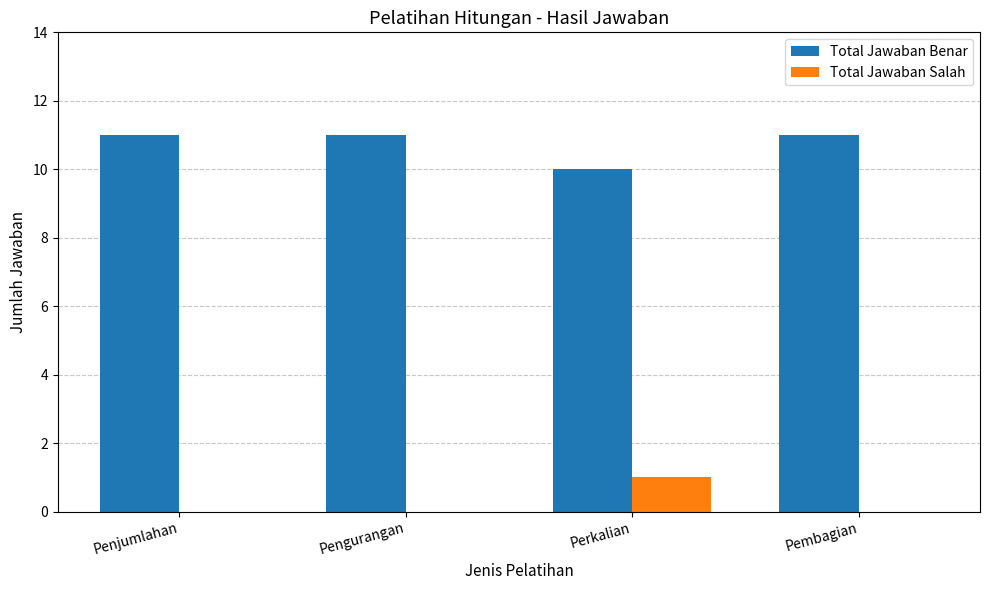

The value of Total Jawaban Benar at Penjumlahan is 14. True or false?

False